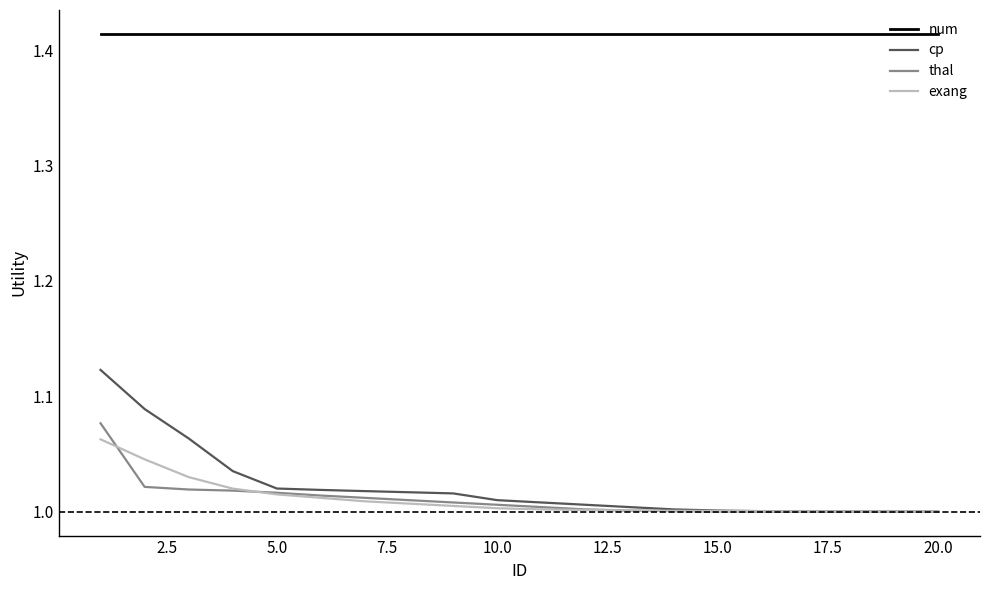

True or false: cp and num cross at least once.

False